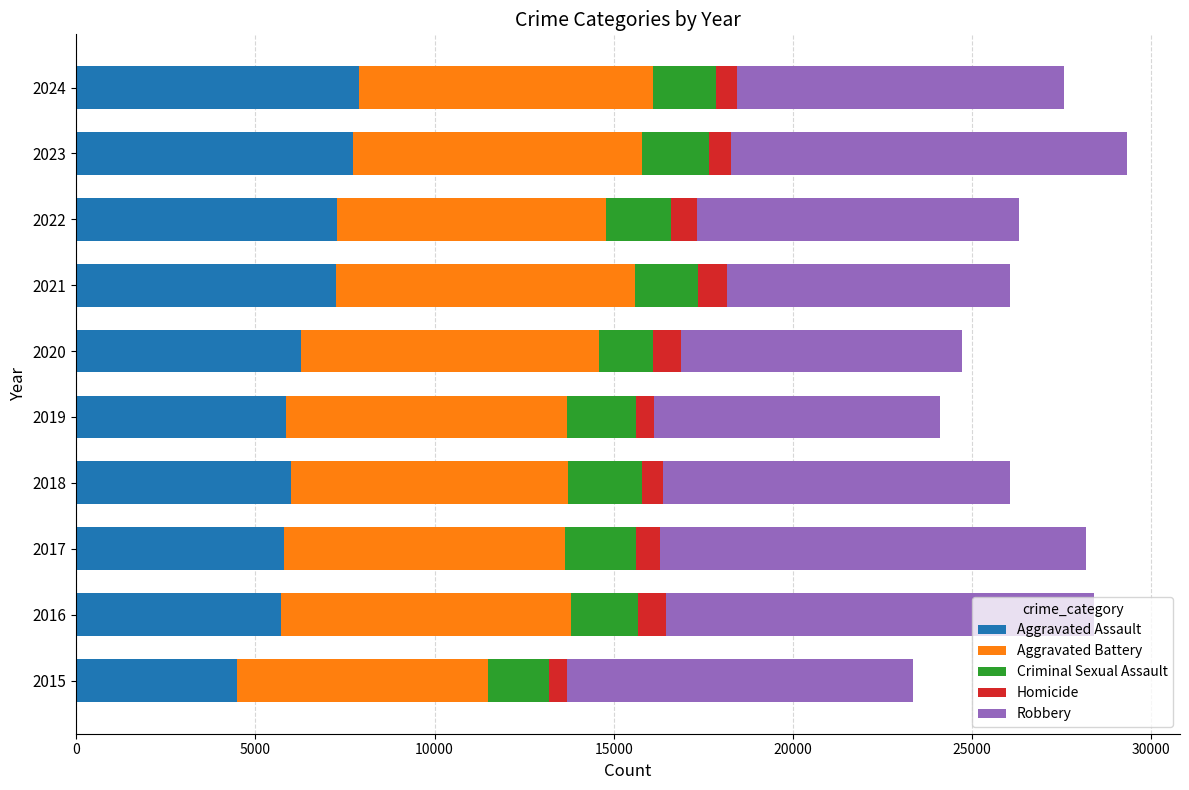

At which label does Aggravated Assault reach its minimum?

2015